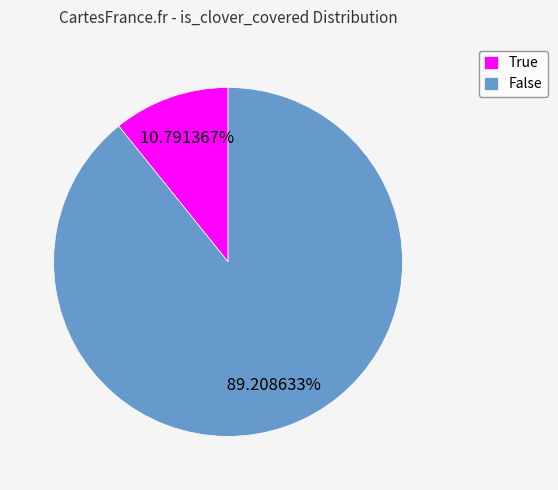

Count the number of slices in the pie.

2